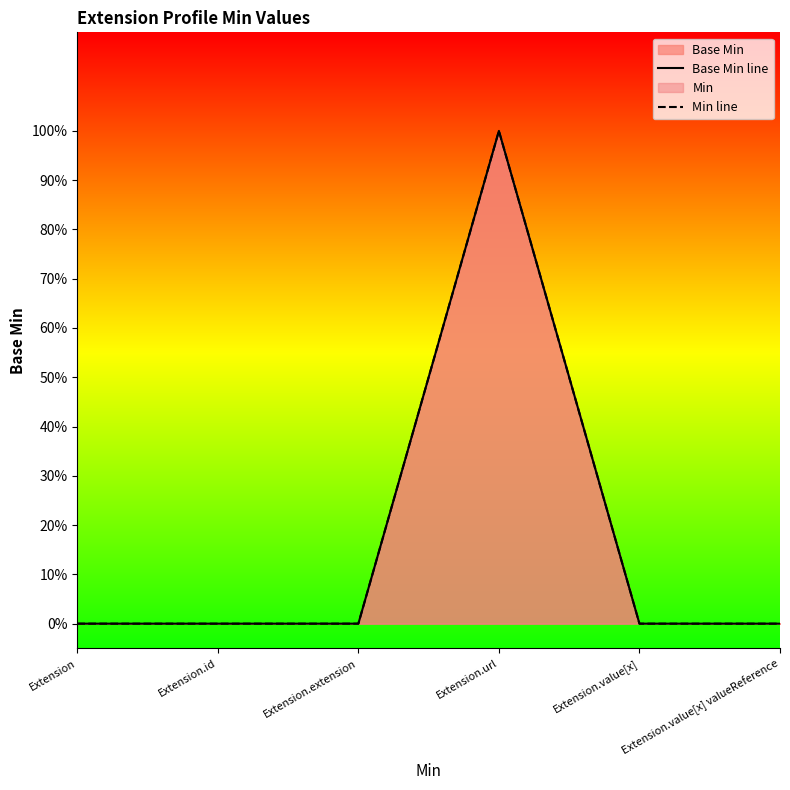

Is it true that Min line equals 1 at Extension.url?

True